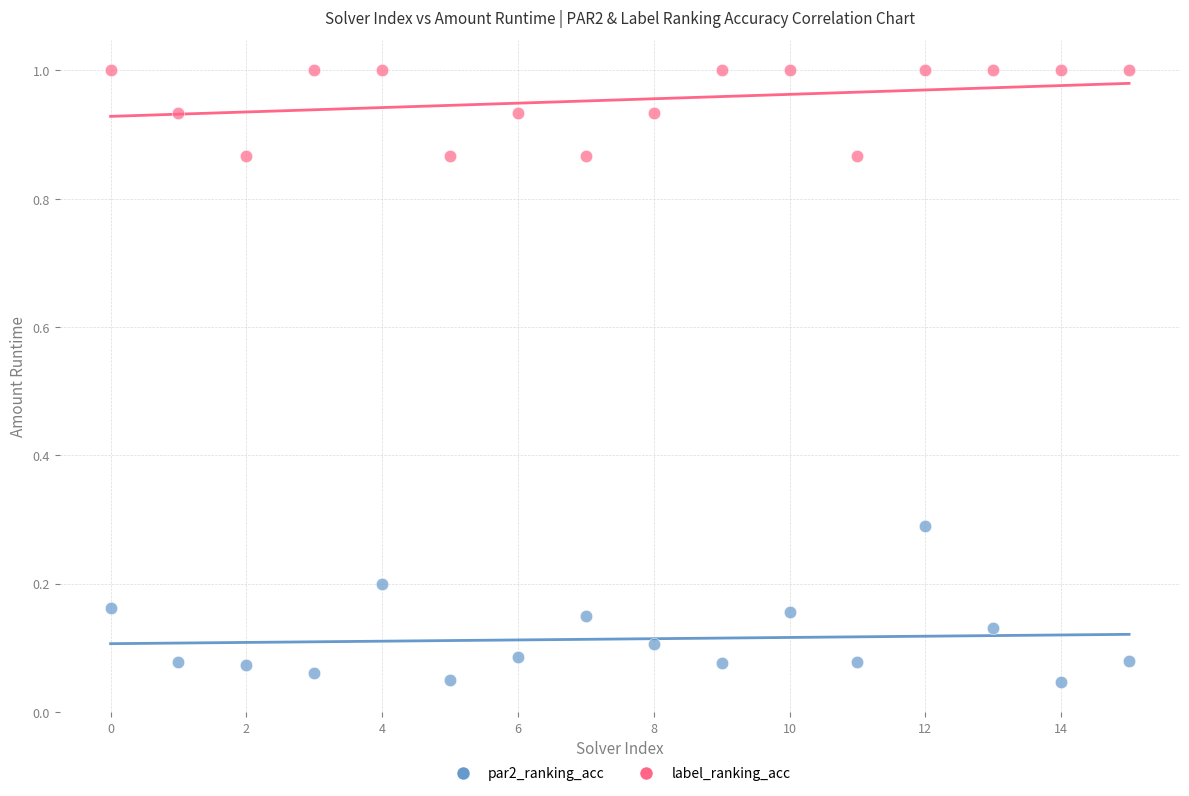

Which series reaches the minimum Y coordinate?

par2_ranking_acc